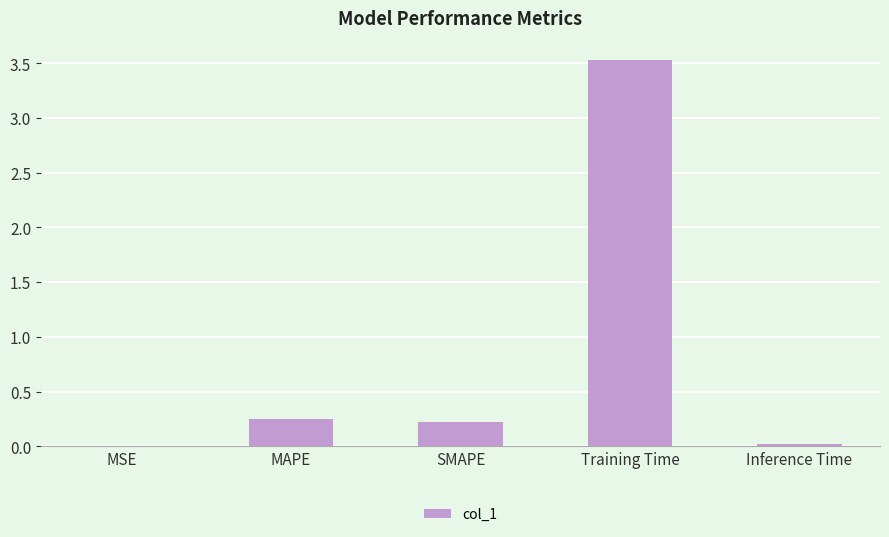

What is the sum of all values?

4.0